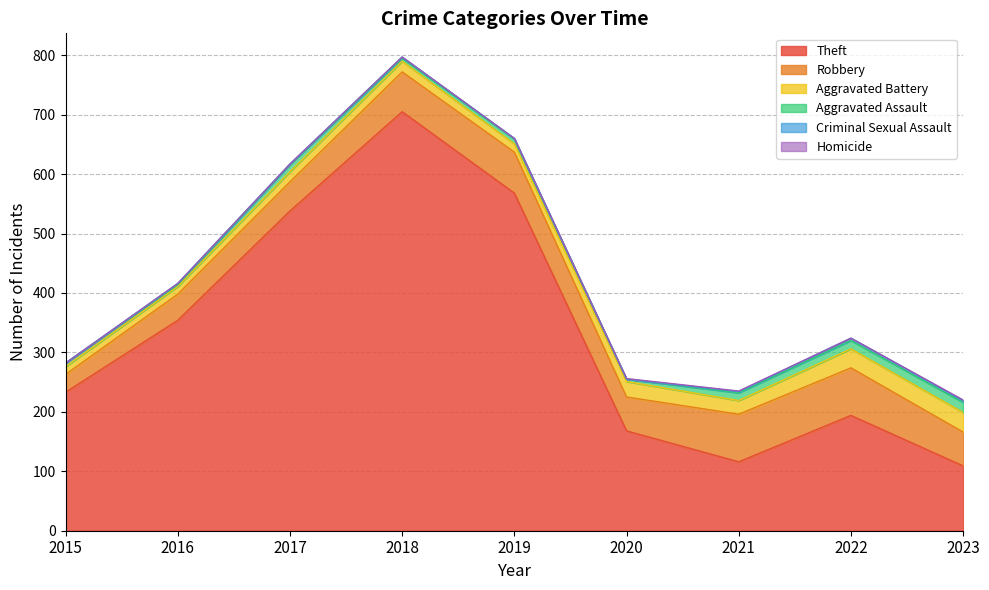

Which series has the widest spread of values?

Theft